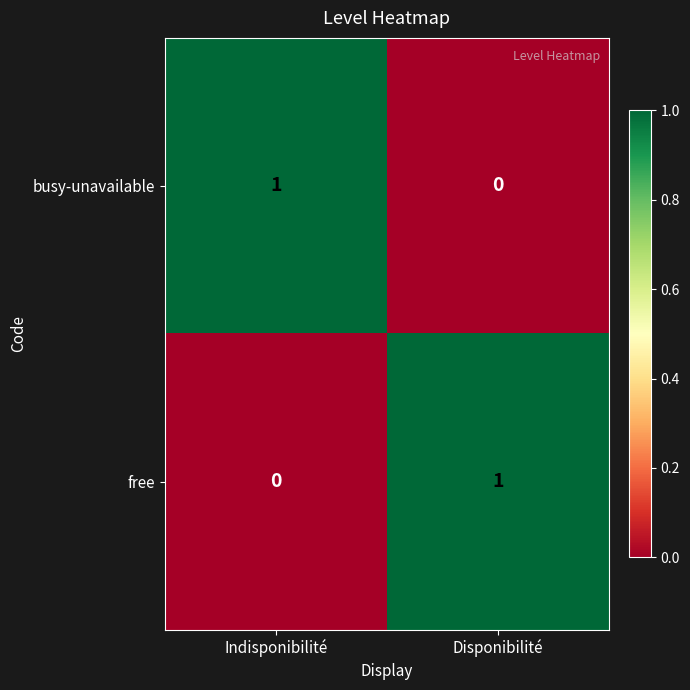

Where is busy-unavailable nearest to the value 0?

Disponibilité